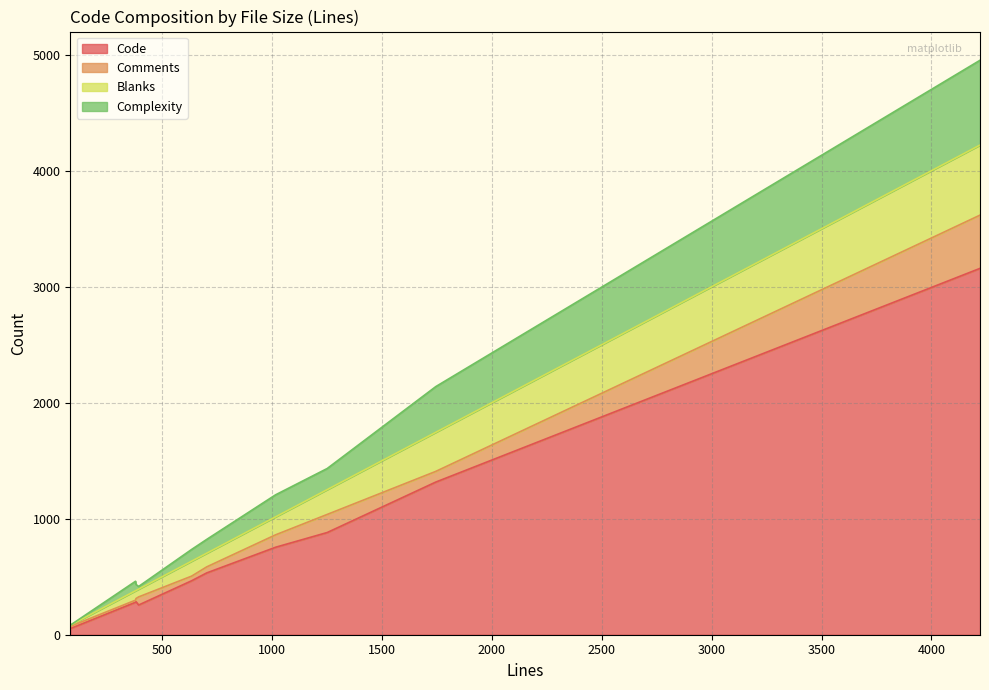

Rank the series by their maximum value, from highest to lowest.

Code, Complexity, Blanks, Comments